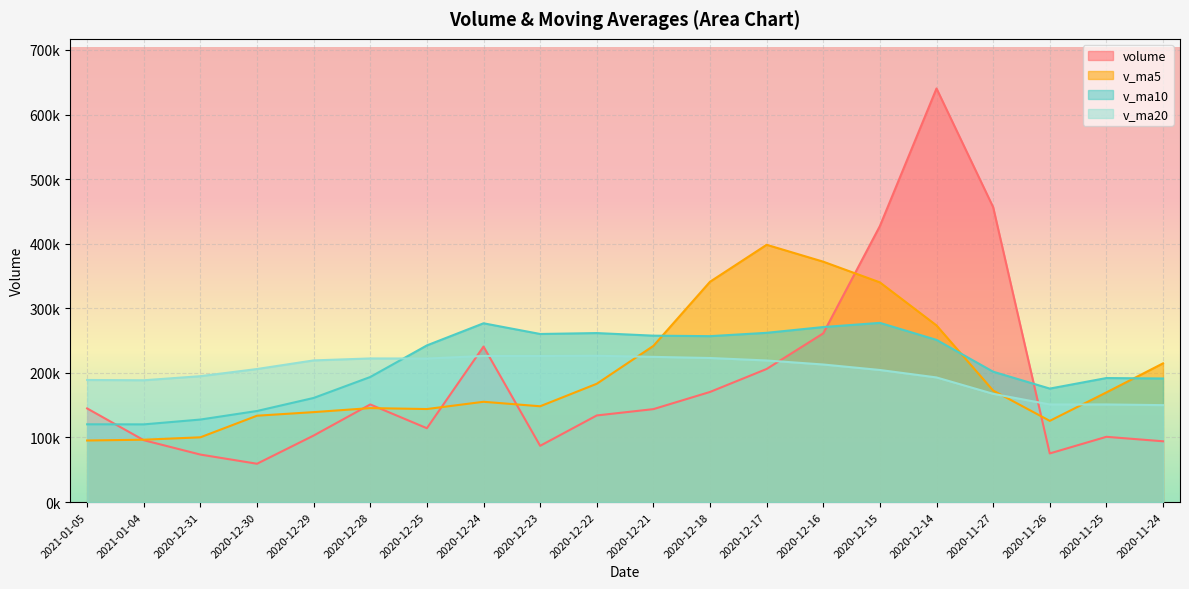

How many series are shown in this chart?

4